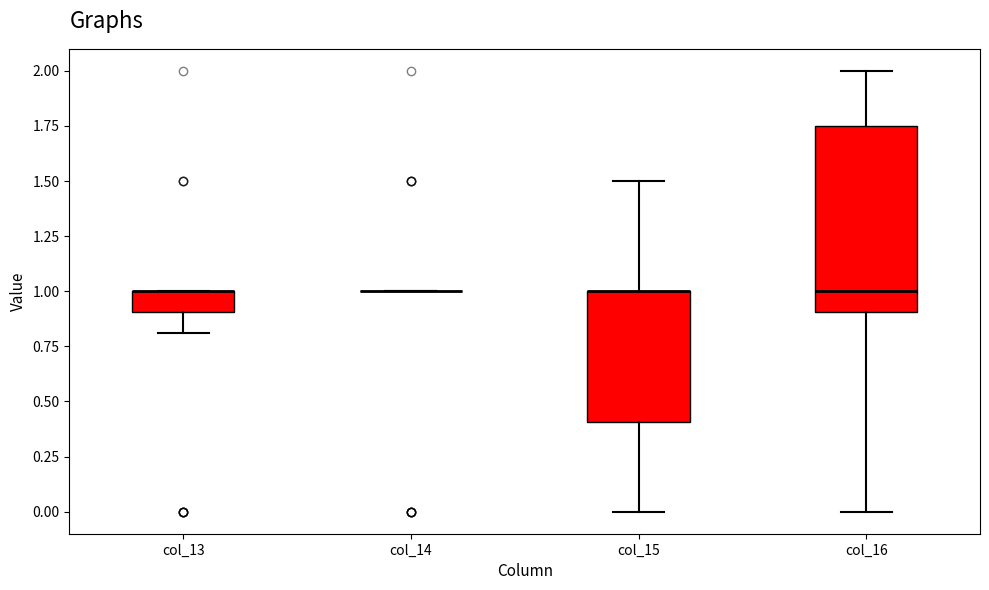

Comparing the boxes themselves (not the whiskers), which one is the tallest?

col_16